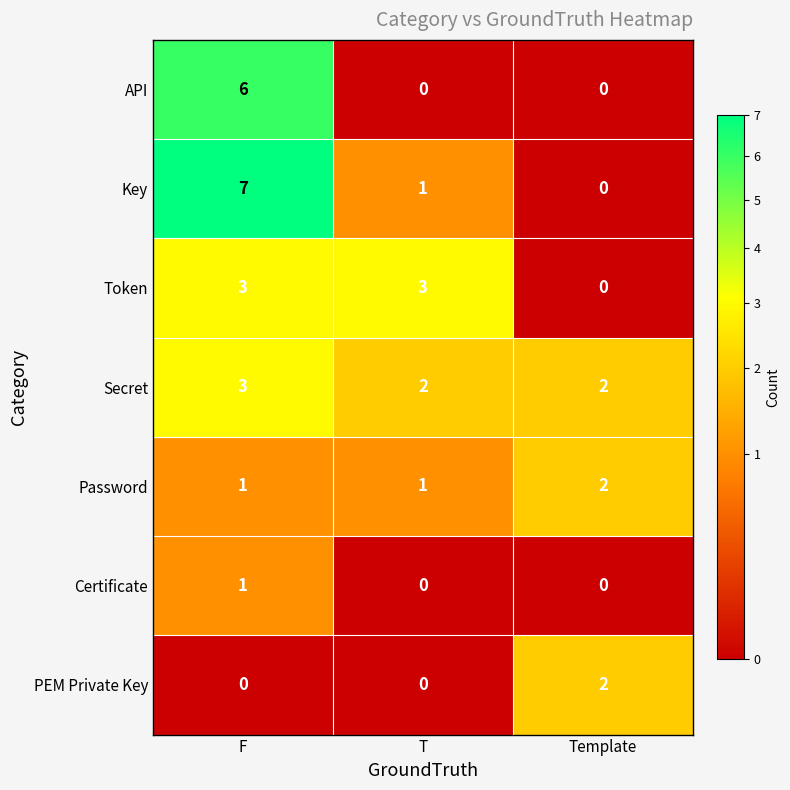

True or false: Password has a value of 1 at F.

True